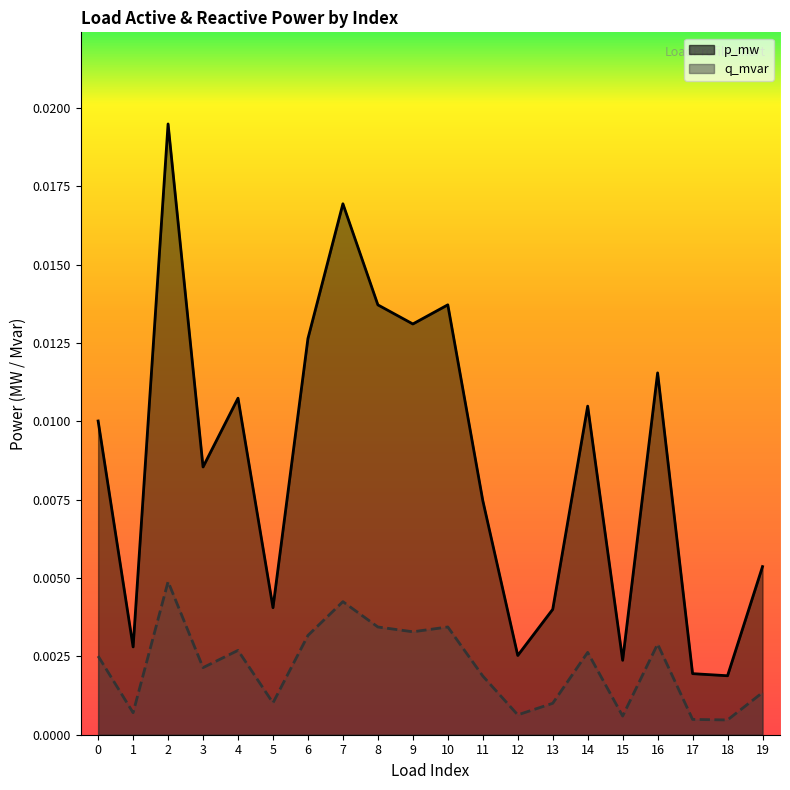

Rank the series at 9 from lowest to highest value.

q_mvar, p_mw